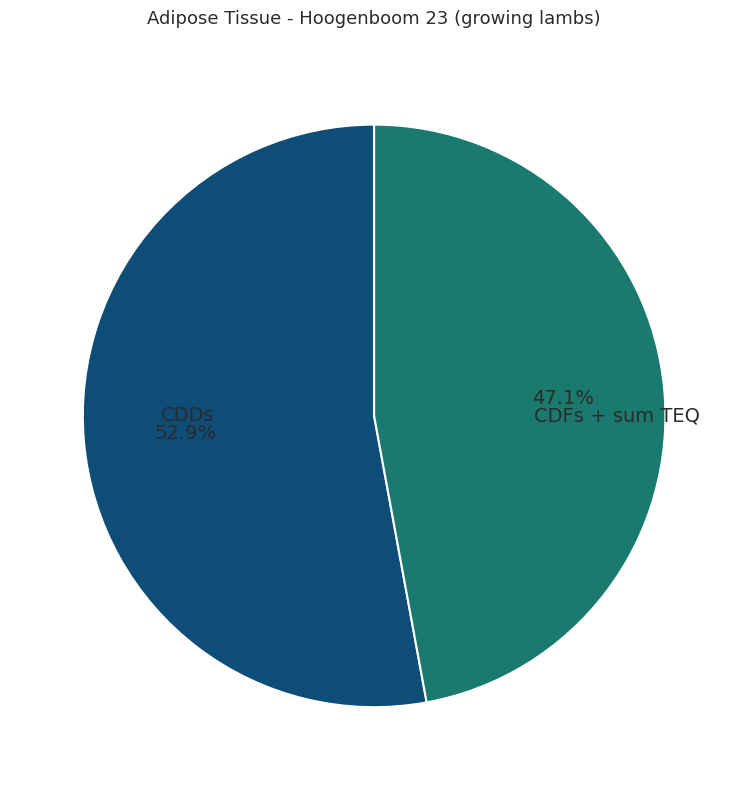

How many segments does this pie chart have?

2